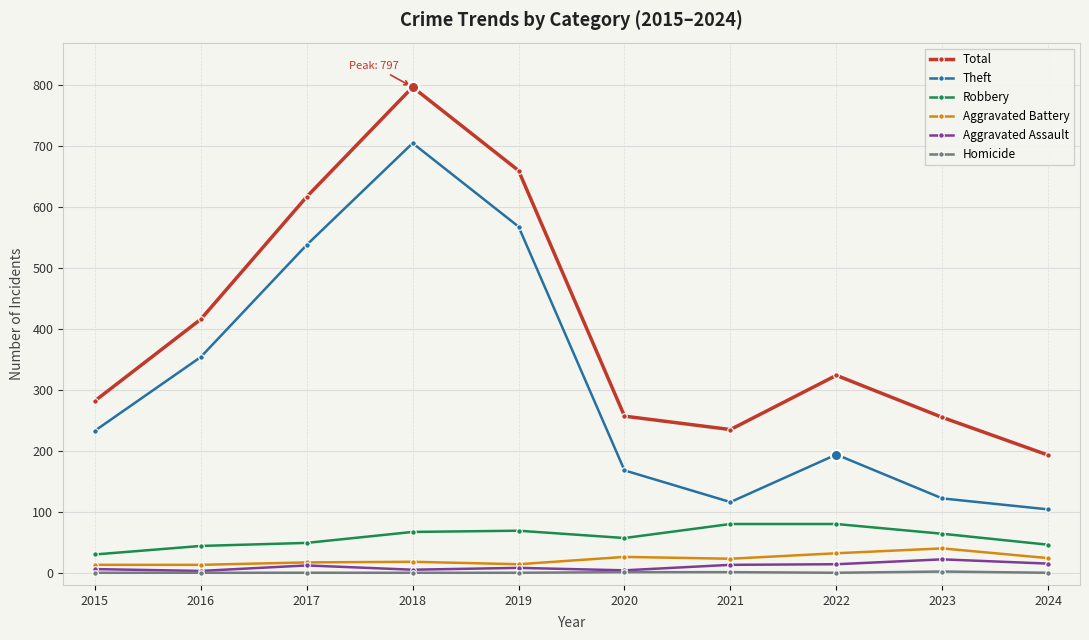

True or false: Robbery and Theft cross at least once.

False